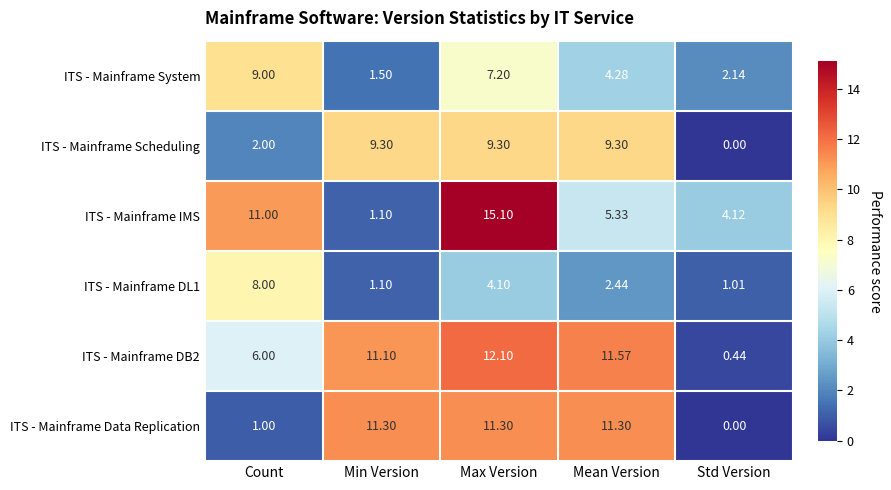

Where does the ITS - Mainframe IMS series first go above 5?

Count